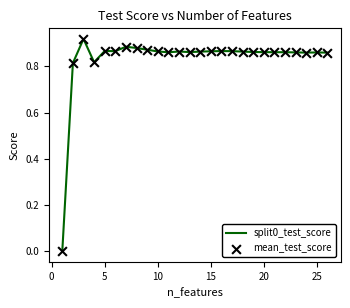

Which series has the widest spread of Y values?

split0_test_score